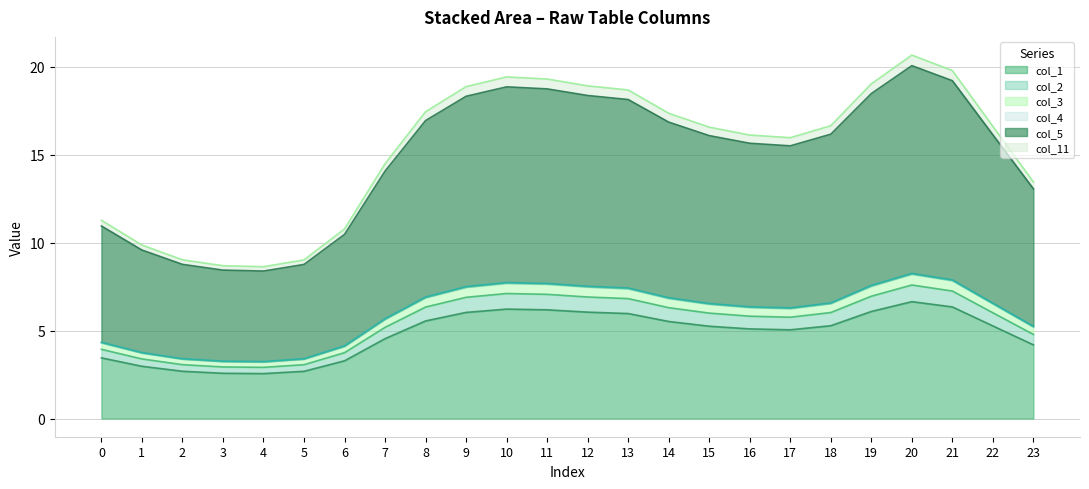

True or false: col_1 has a value of 11.2 at 10.

False